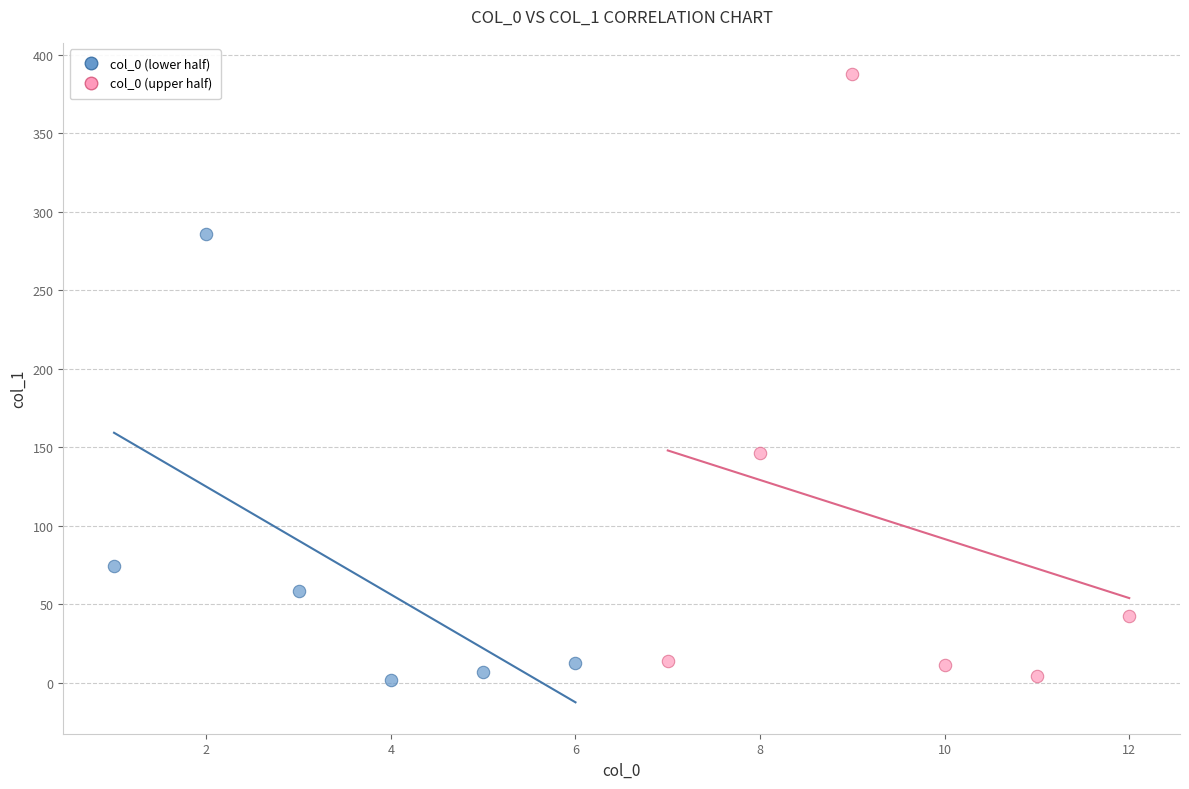

What are all the series names shown in the legend?

col_0 (lower half), col_0 (upper half)